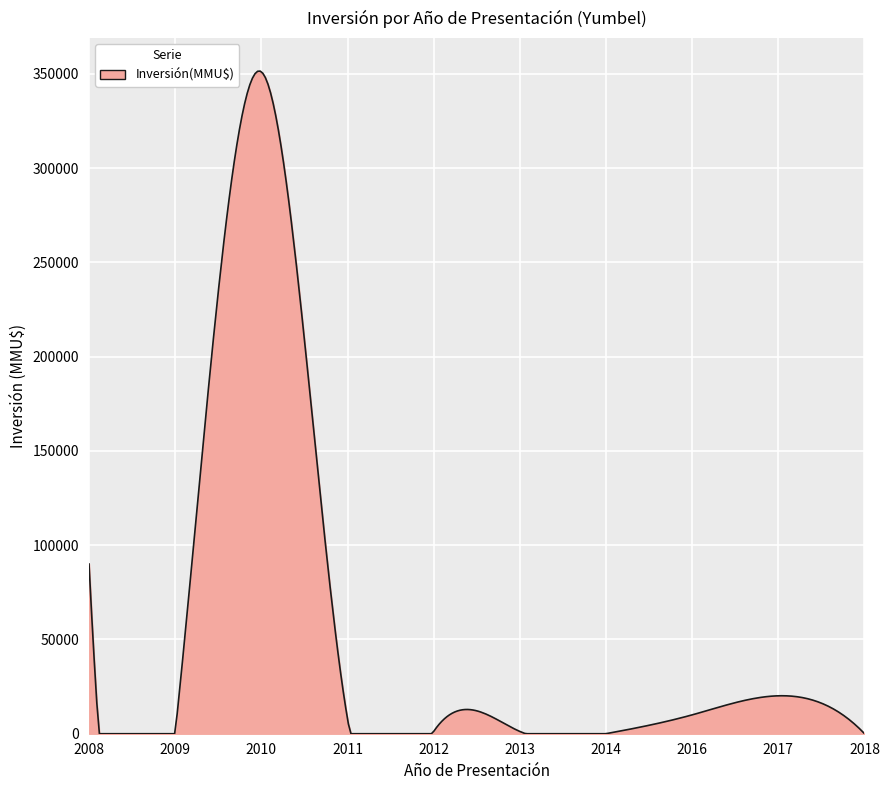

What is the difference between the maximum and minimum values?

351518.4